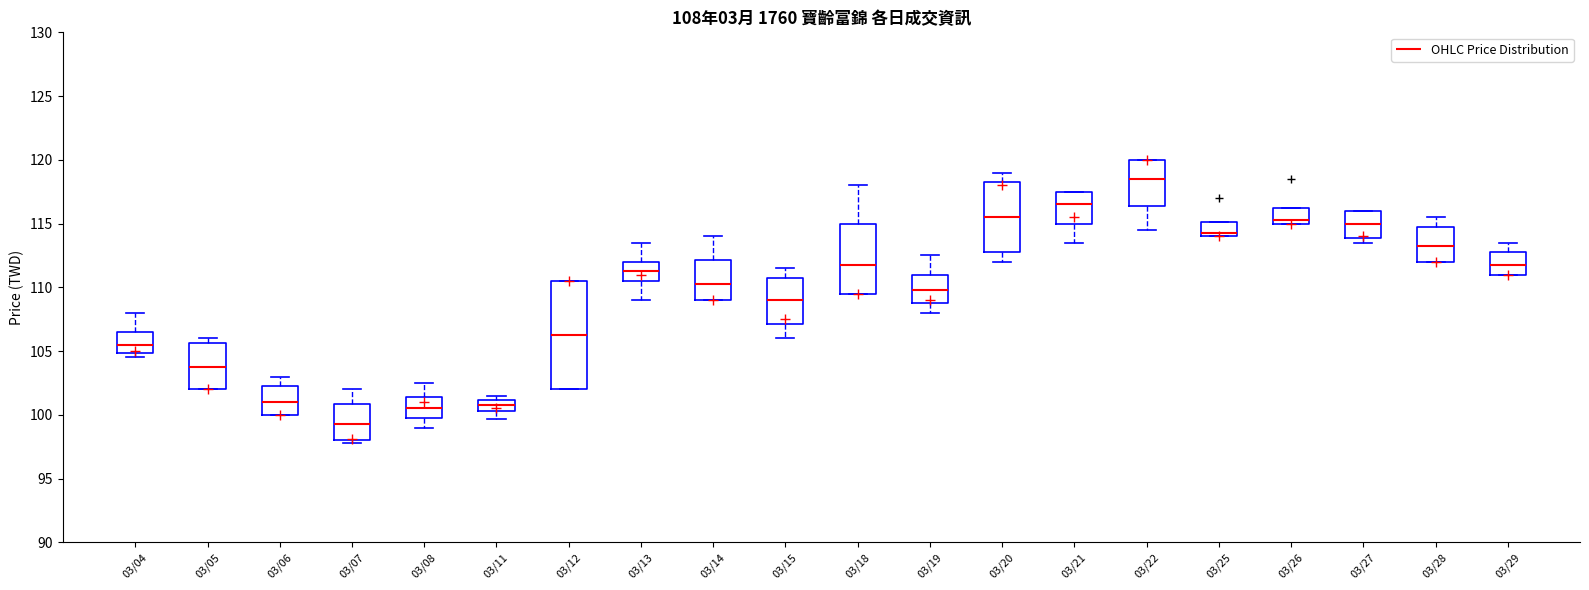

Which box has the highest median line?

03/22